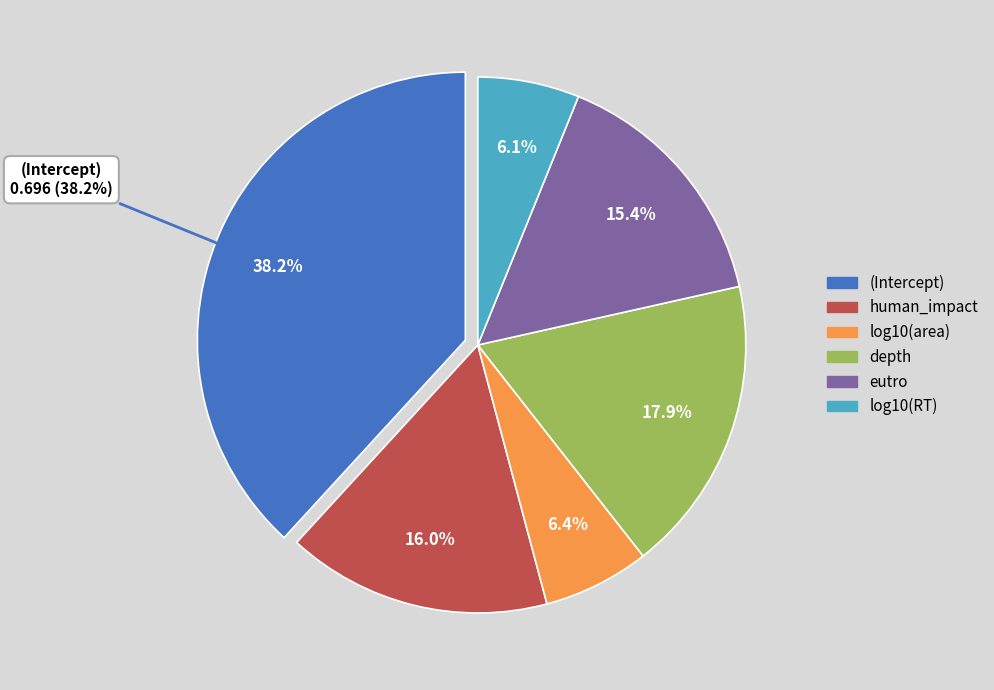

Which category has the smallest portion of the pie?

log10(RT)